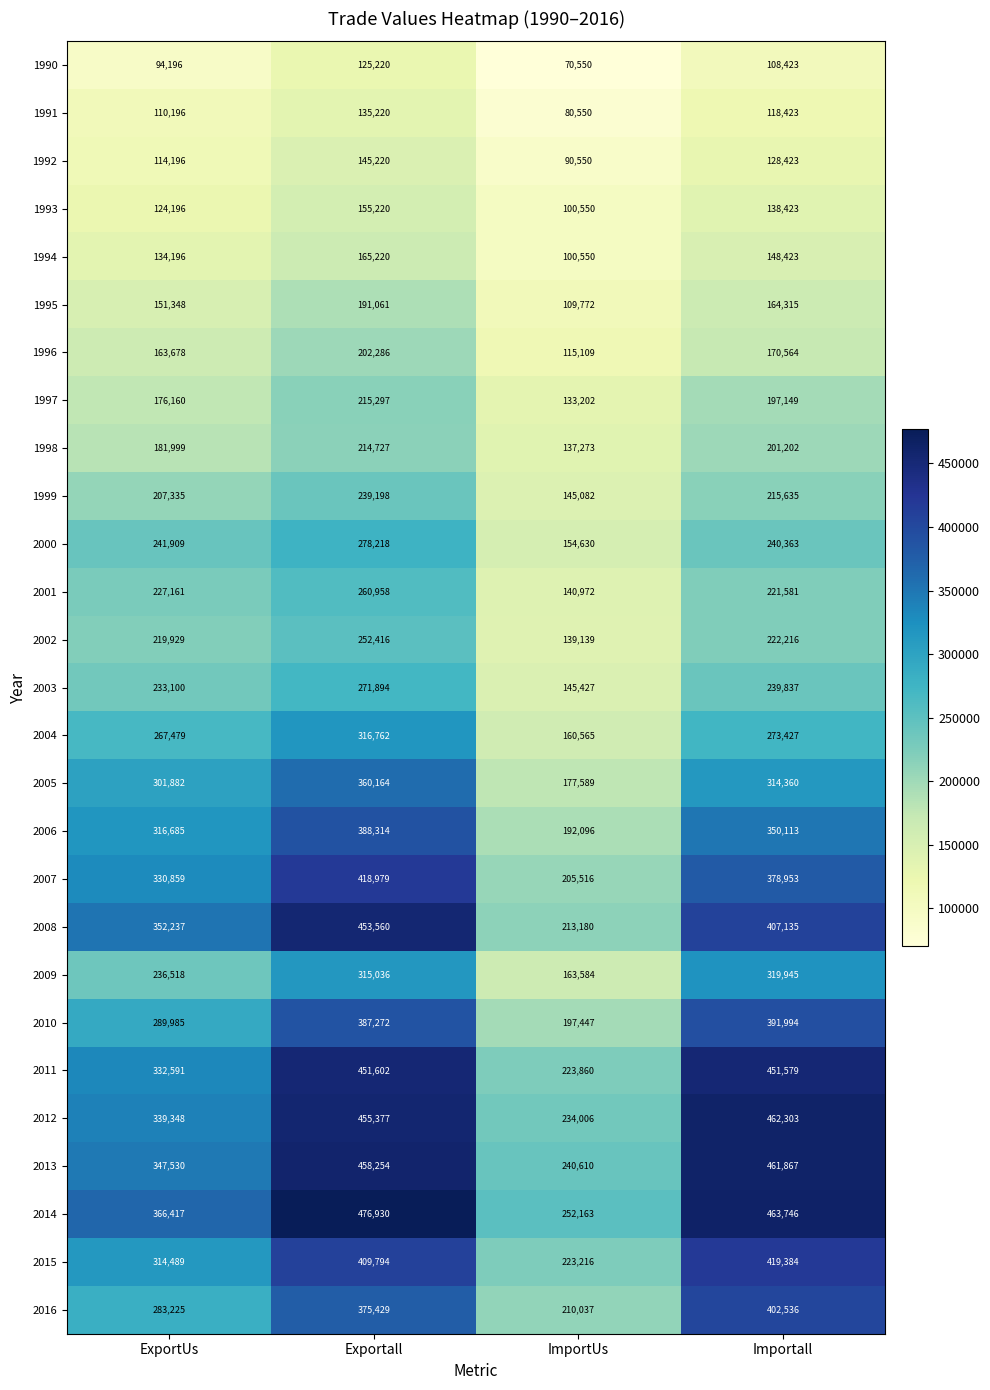

Which category has the highest value in the 1994 series?

Exportall